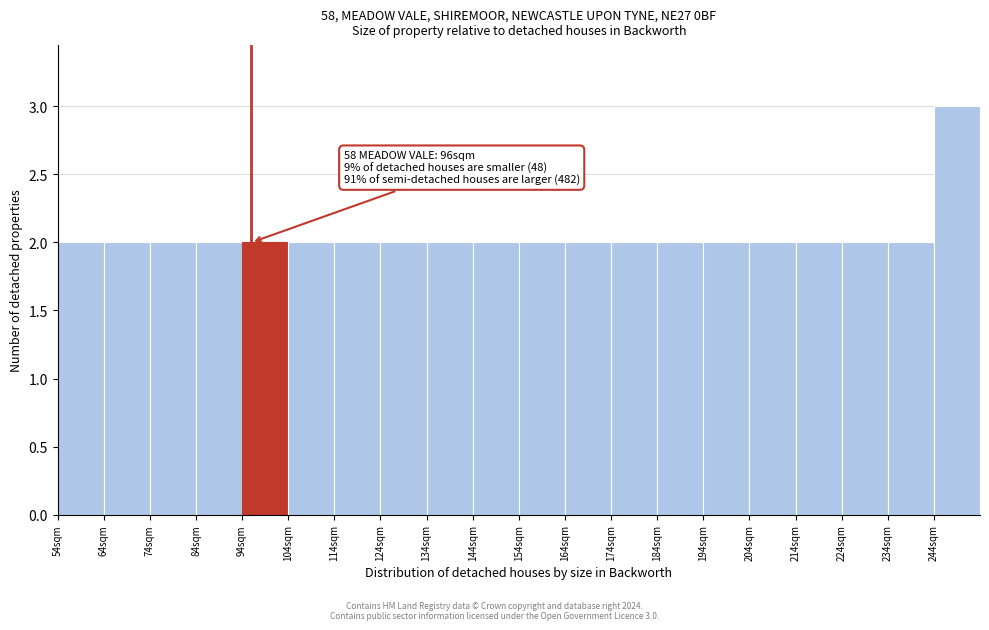

Over which range of the x-axis is the bar tallest?

244 to 254